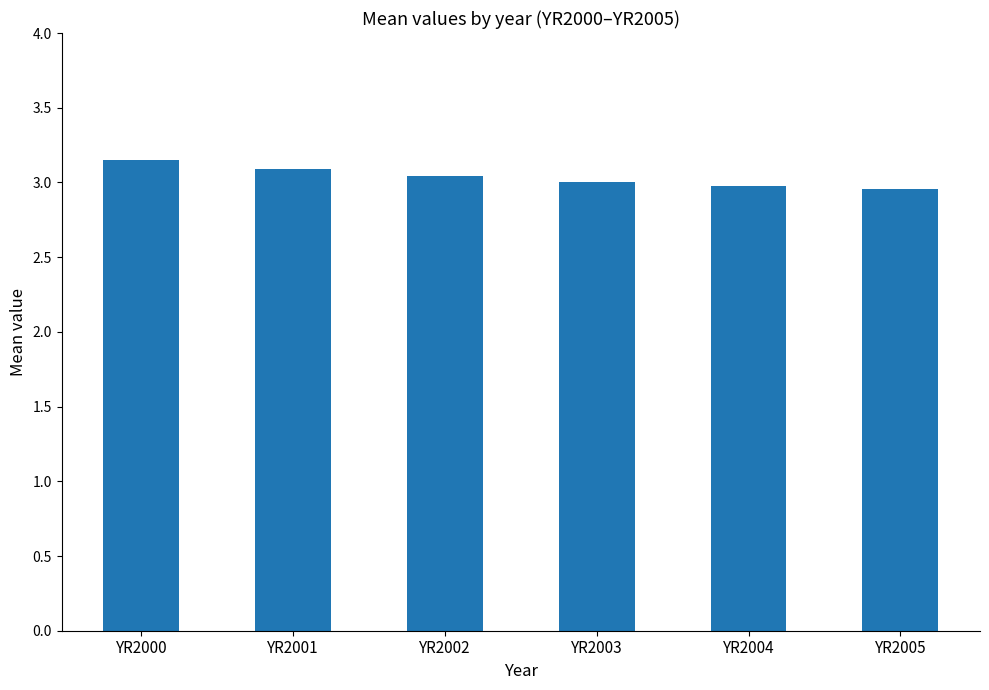

Between YR2001 and YR2000, which is larger?

YR2000